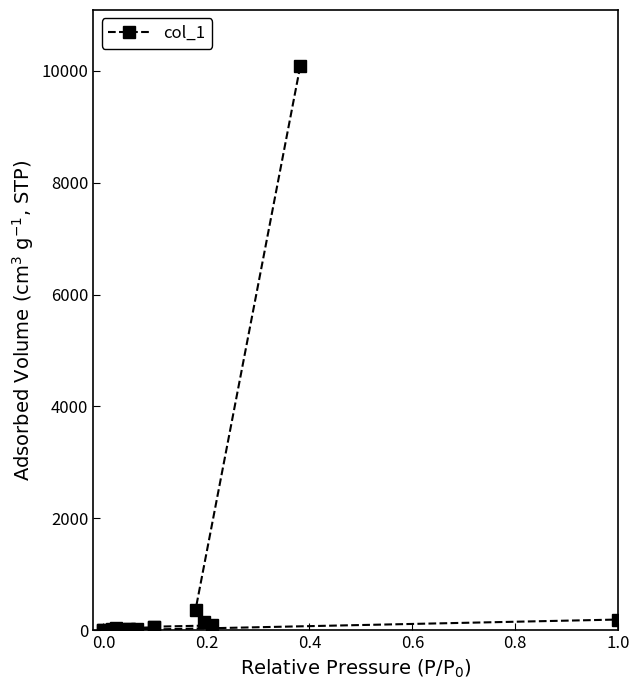

Reading left to right, extract all data points from this chart.

10079	366	144	86	64	53	33	24	24	28	10	10	7	7	16	8	4	3	2	192